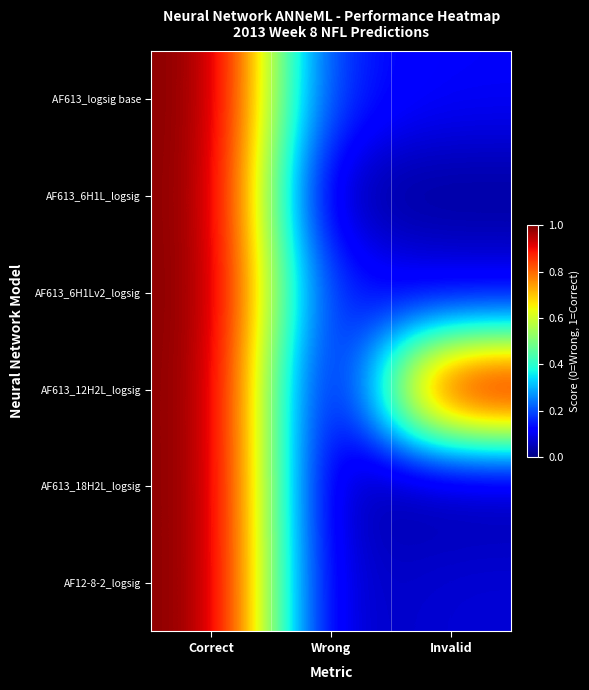

Which label corresponds to the largest value in the chart?

Correct